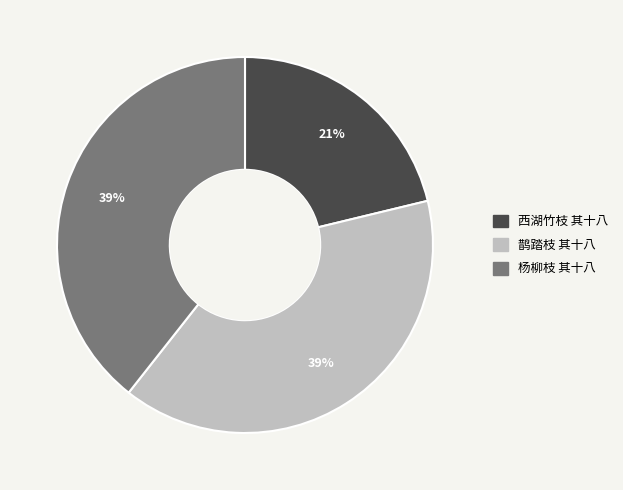

To the nearest percent, what percentage of the pie is 杨柳枝 其十八?

39%